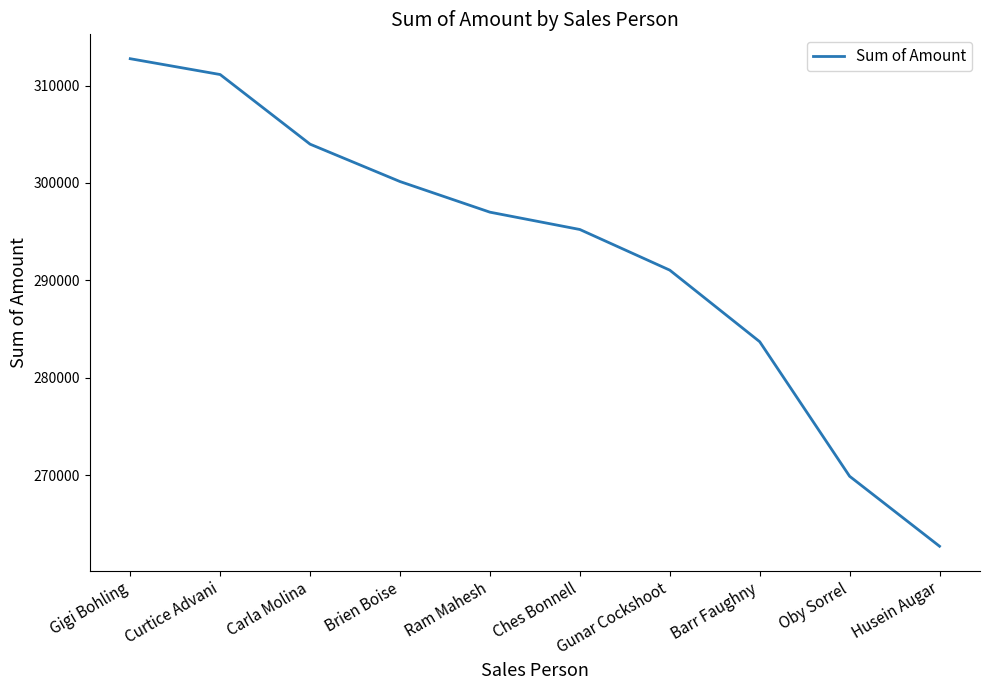

What is the difference between the values at Husein Augar and Brien Boise?

37429